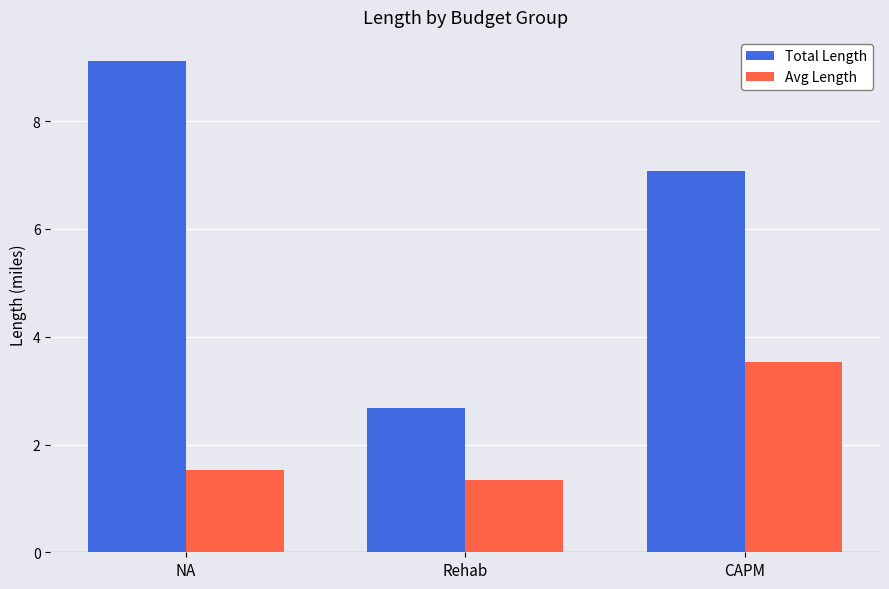

What is the total value across all series at NA?

10.6